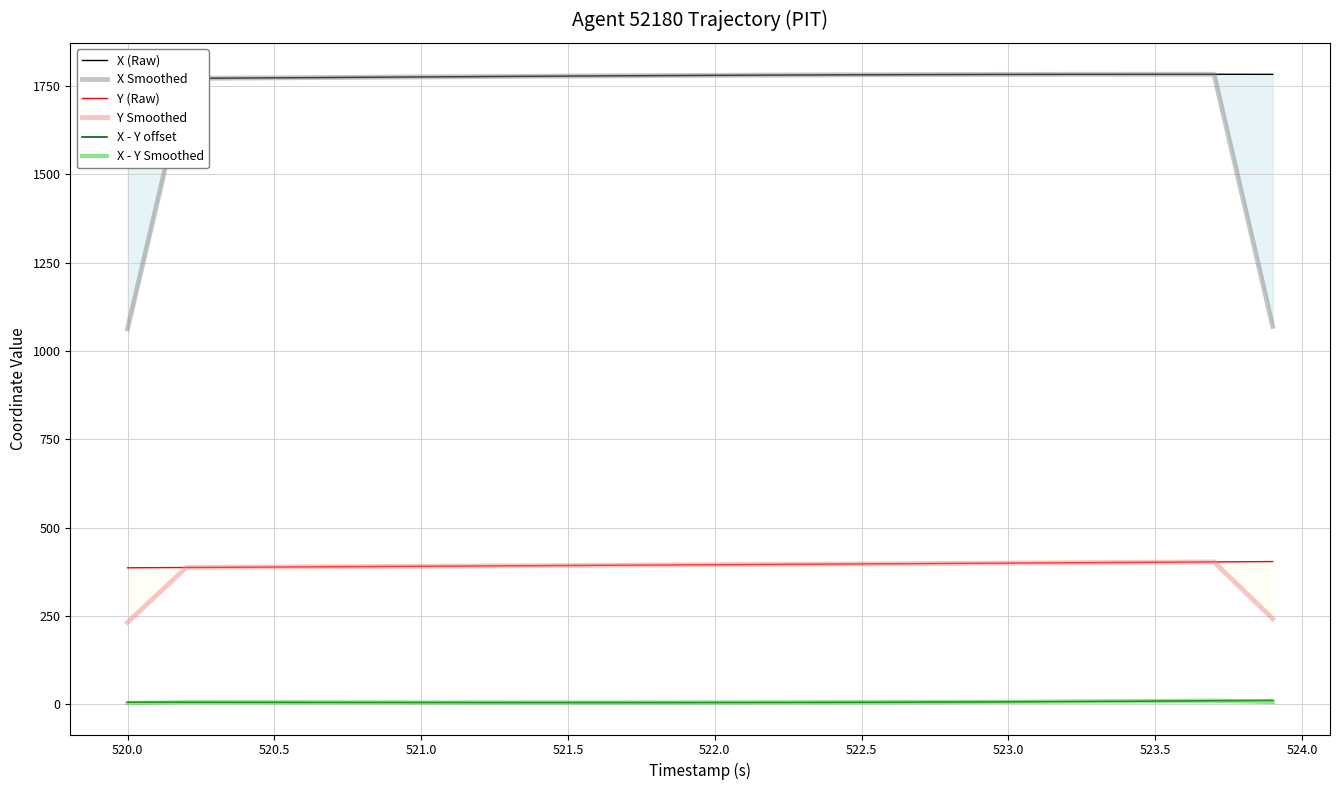

What are all the series names shown in the legend?

X (Raw), X Smoothed, Y (Raw), Y Smoothed, X - Y offset, X - Y Smoothed